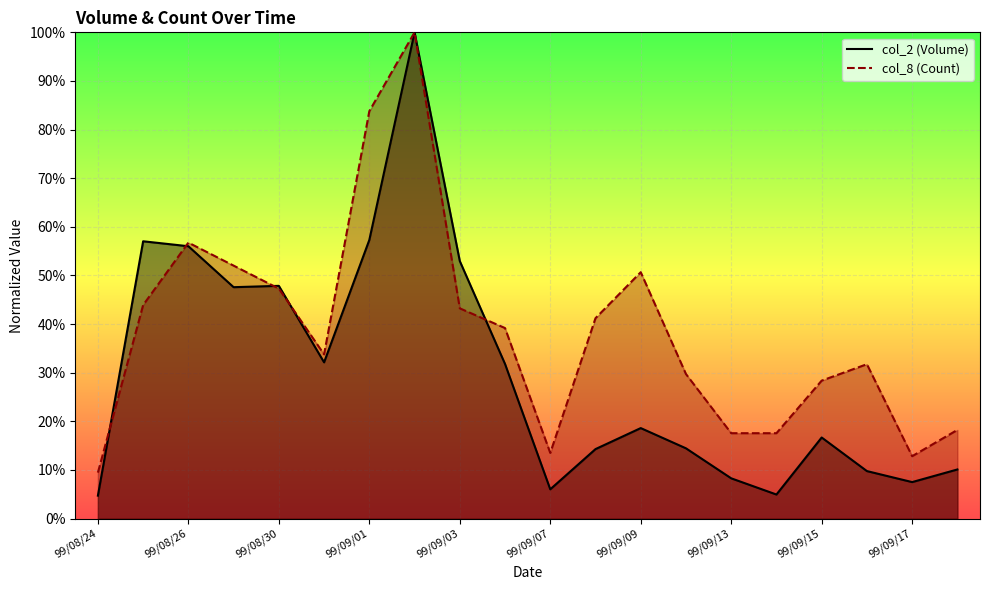

Where is col_8 nearest to the value 0?

99/08/24